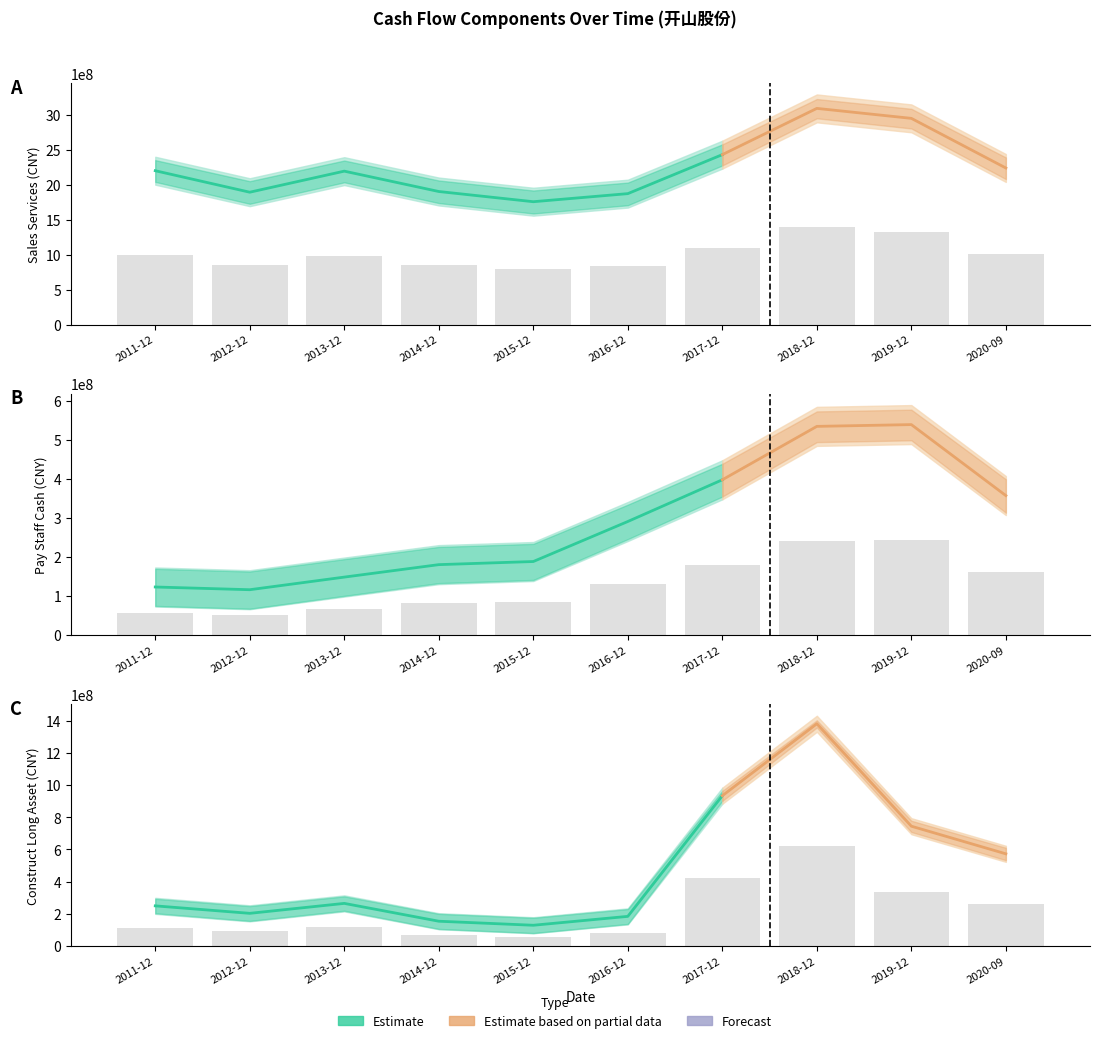

How many data points in SALES_SERVICES are above 992057314?

5